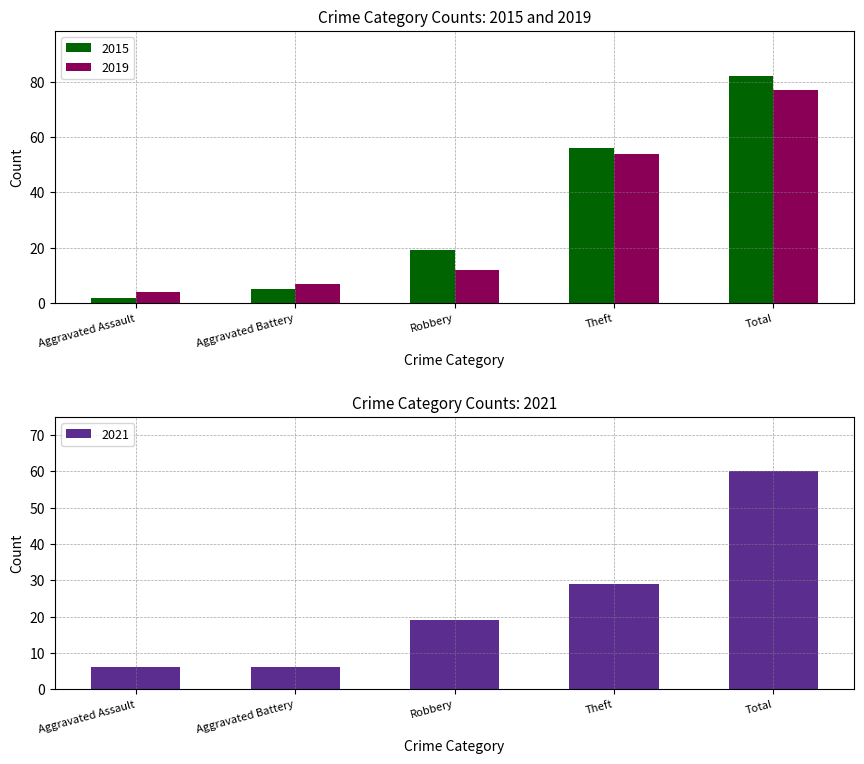

How many groups of bars are there?

5